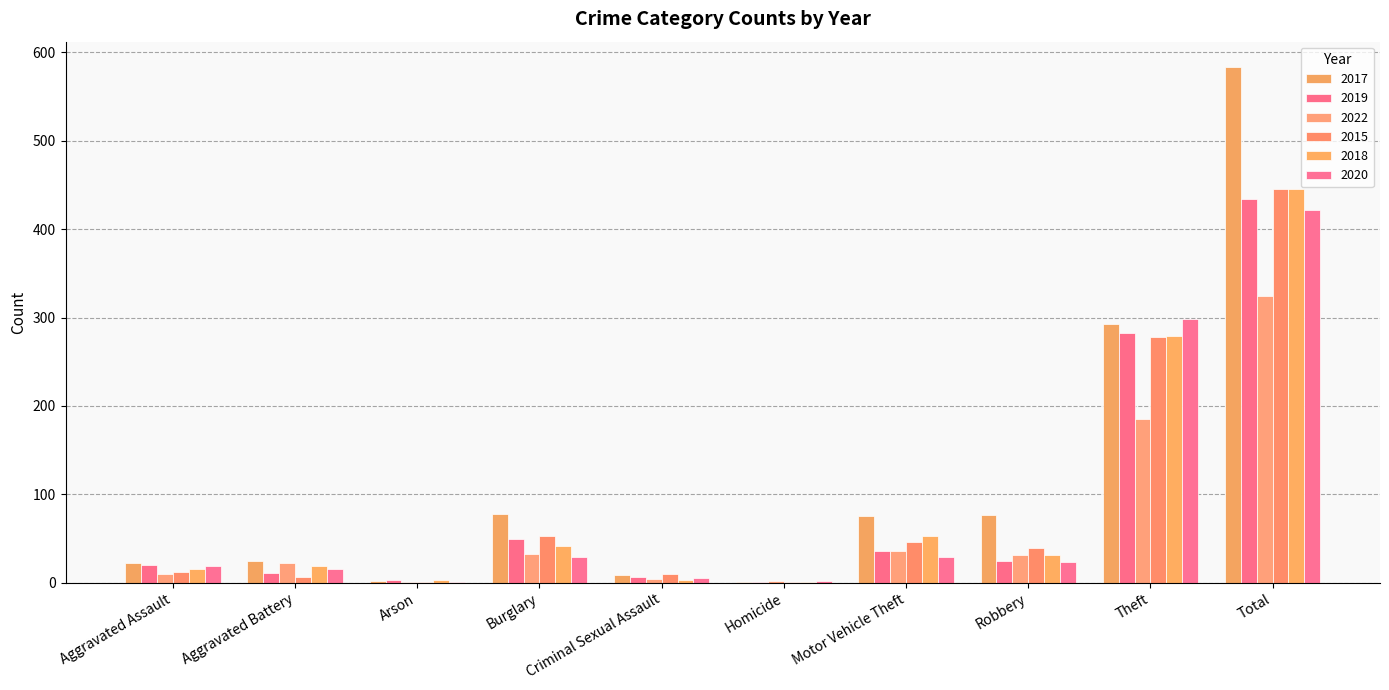

The 2017 series shows 22 at Aggravated Assault. True or false?

True